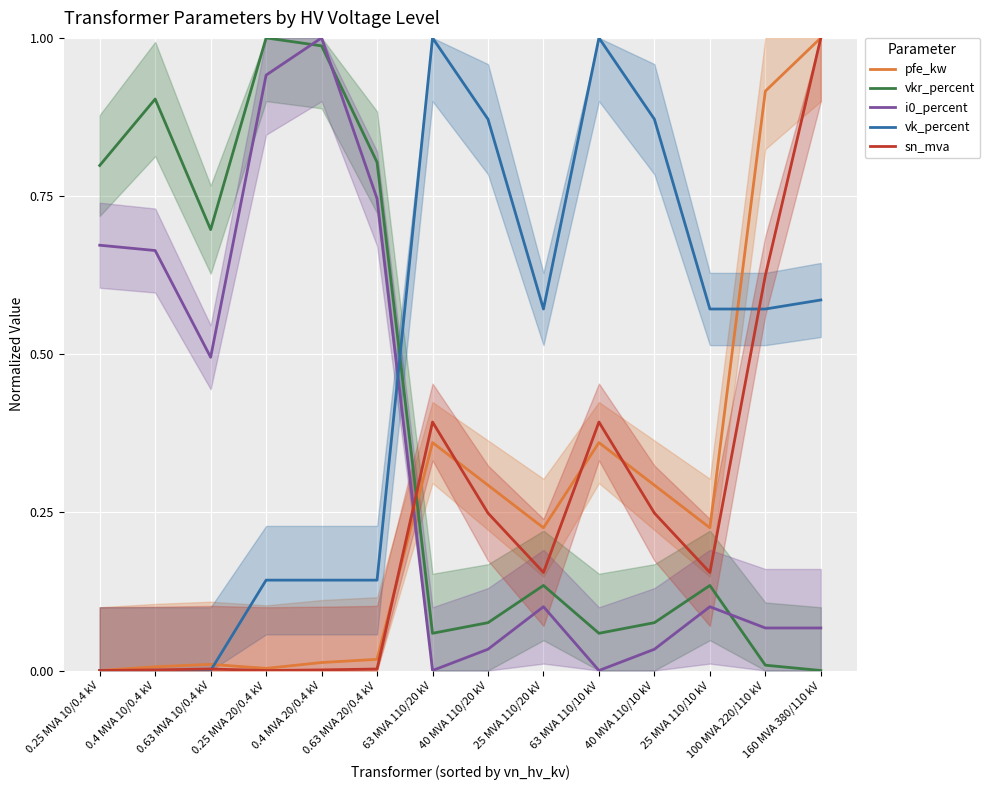

Rank the series by their maximum value, from lowest to highest.

pfe_kw, vkr_percent, i0_percent, vk_percent, sn_mva